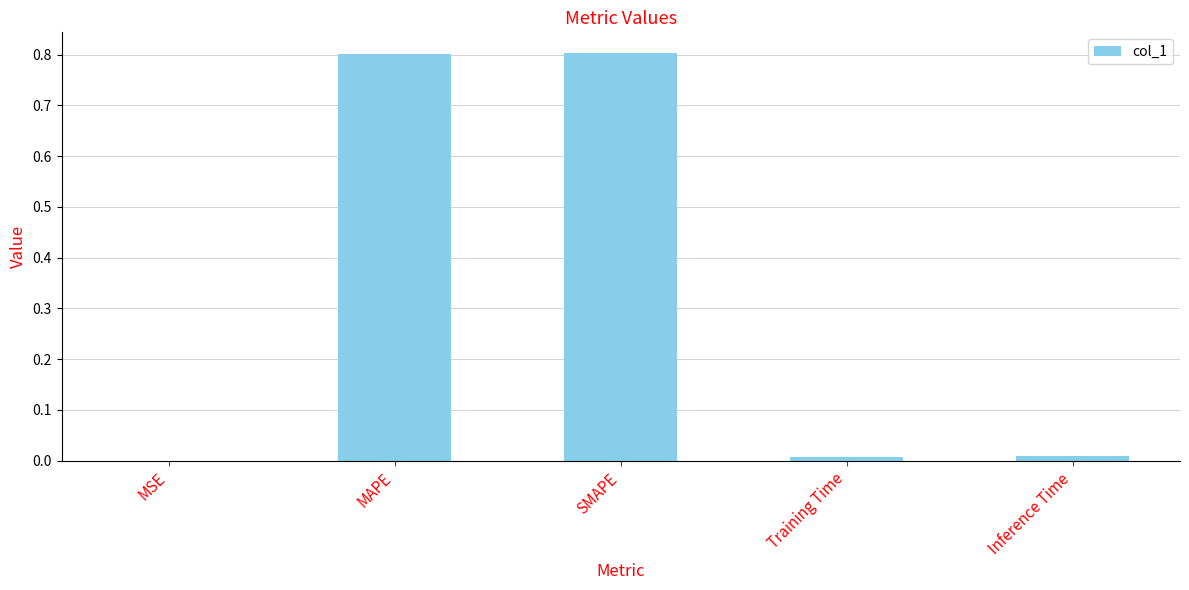

What is the sum of the values at Training Time and SMAPE?

0.8